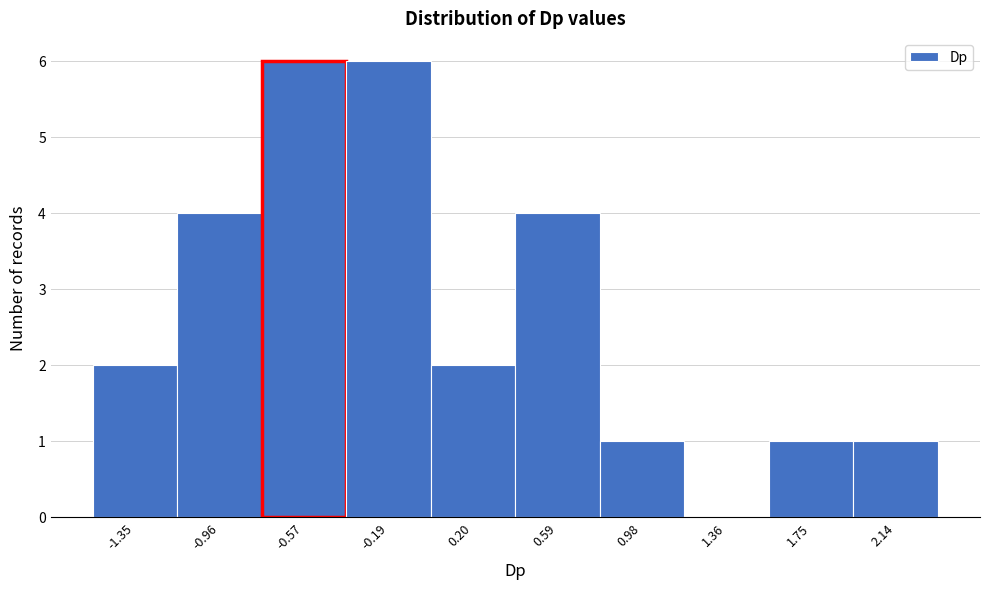

How tall is the bar that spans -0.75 to -0.40 on the x-axis? Neither the bar edges nor the heights are printed on the chart, so give them approximately, as read against the axes.

6